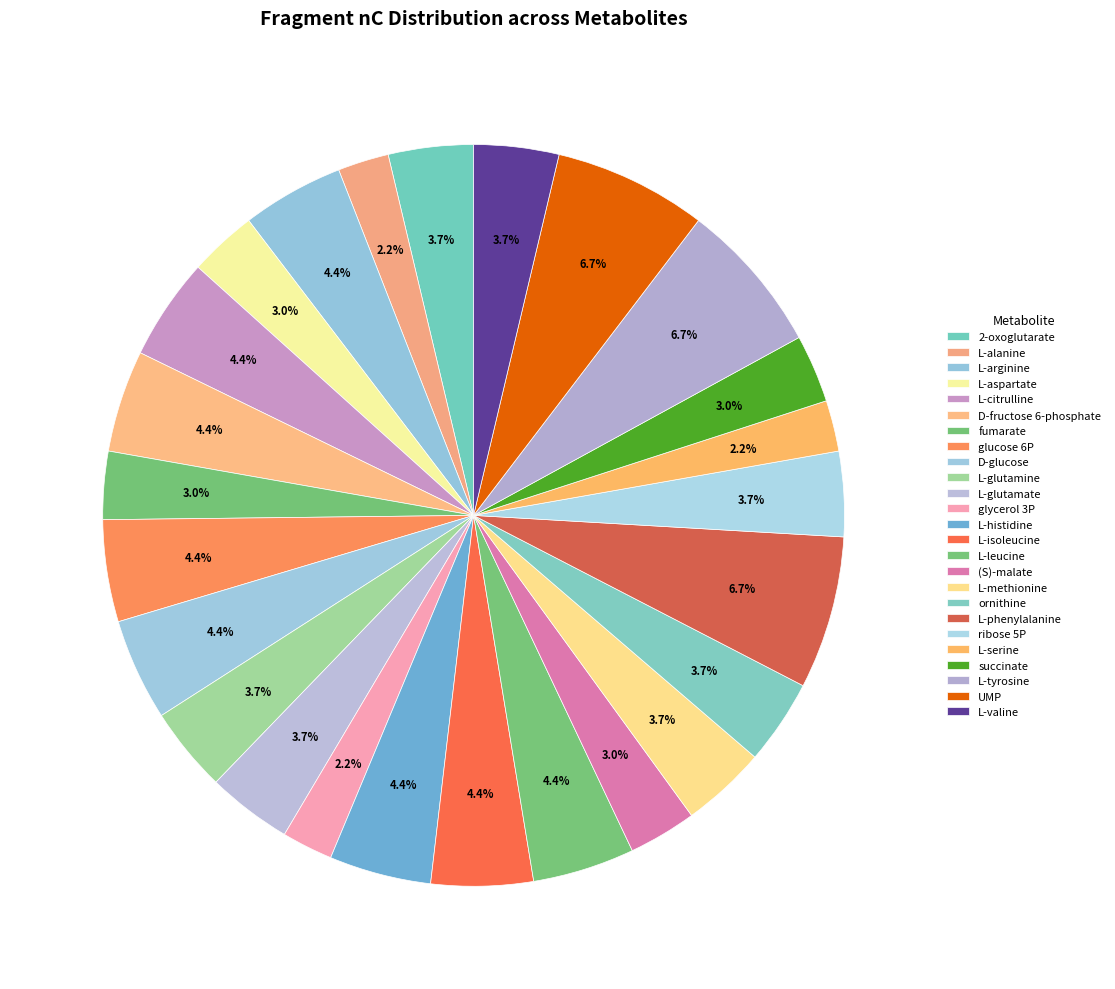

How many slices are in this pie chart?

25